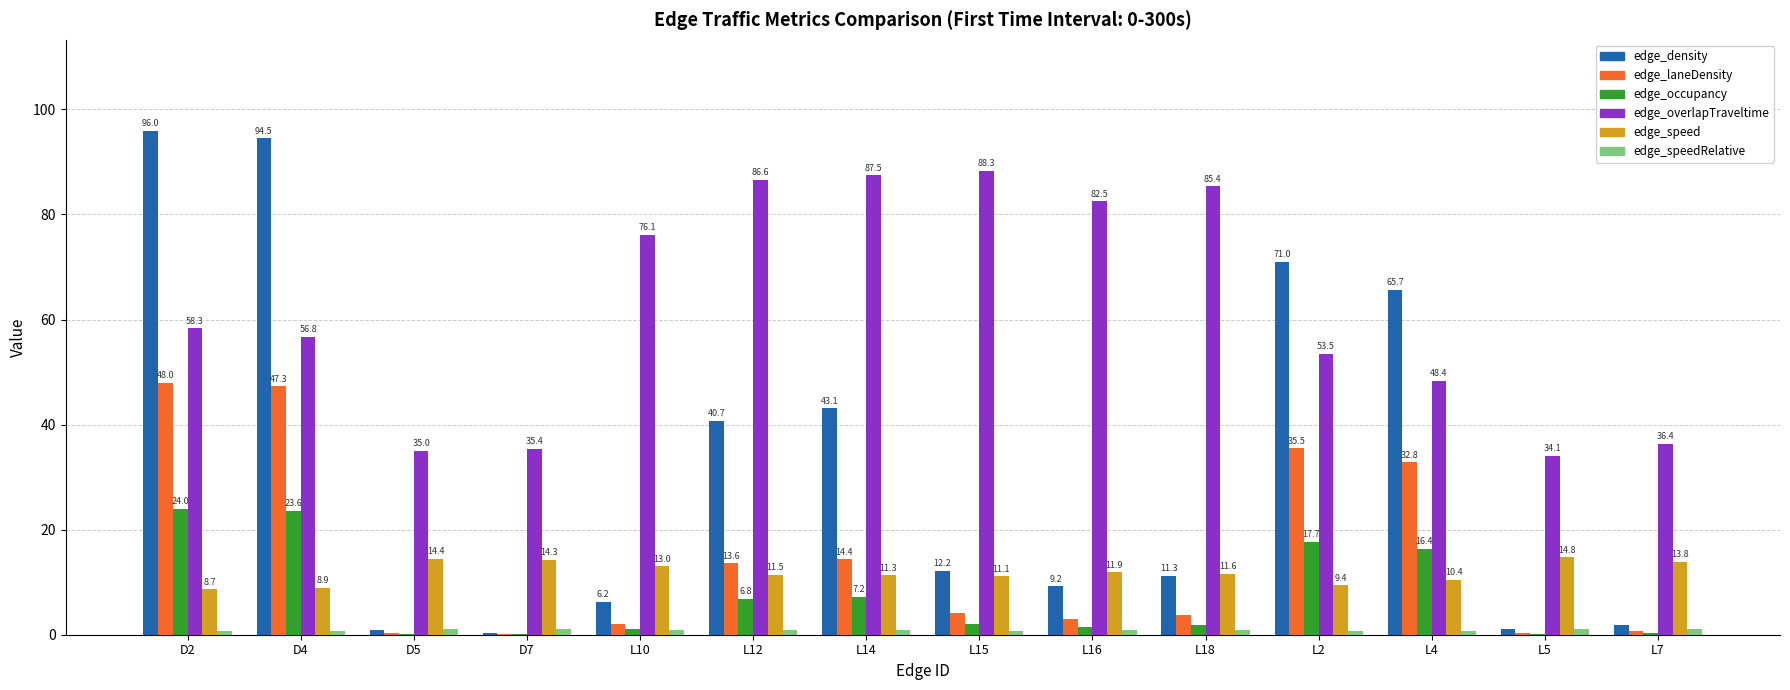

Is it true that edge_laneDensity equals 47.3 at D4?

True